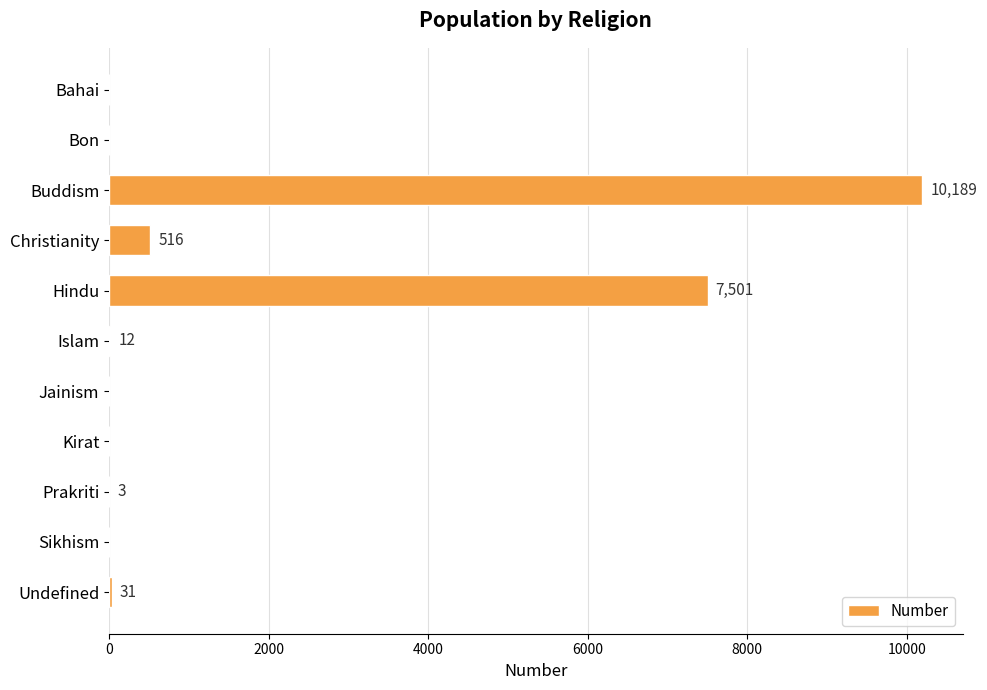

True or false: the data shows 0 at Jainism.

True